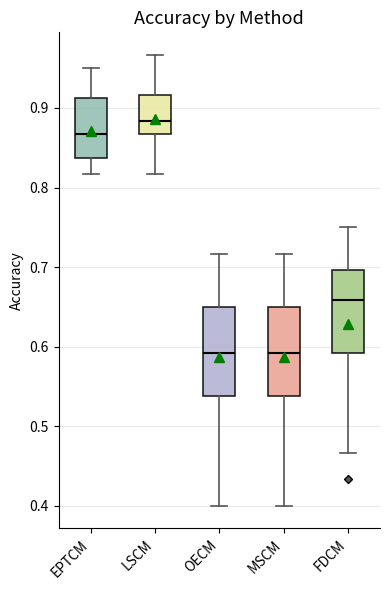

Reading left to right, read every box against the y-axis: the position of its median line, the range the box covers, and the ends of its whiskers. The values are not printed on the chart, so give them approximately, as read against the axis.

EPTCM: median 0.87, box 0.84 to 0.91, whiskers 0.82 to 0.95
LSCM: median 0.88, box 0.87 to 0.92, whiskers 0.82 to 0.97
OECM: median 0.59, box 0.54 to 0.65, whiskers 0.40 to 0.72
MSCM: median 0.59, box 0.54 to 0.65, whiskers 0.40 to 0.72
FDCM: median 0.66, box 0.59 to 0.70, whiskers 0.47 to 0.75